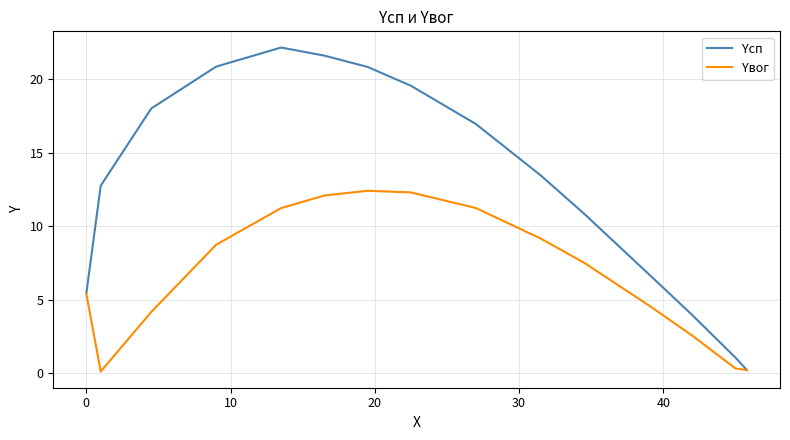

Which series has the largest total across all categories?

Yсп